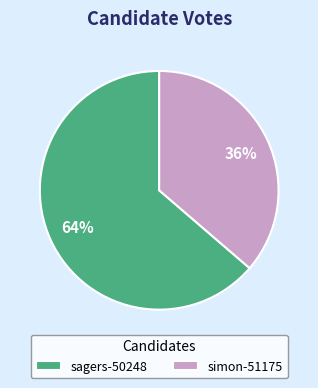

Does any single category account for the majority?

Yes